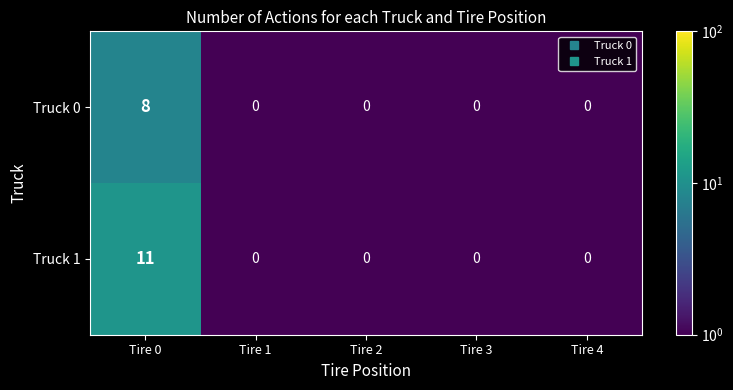

Read the Truck 0 value at Tire 0.

8